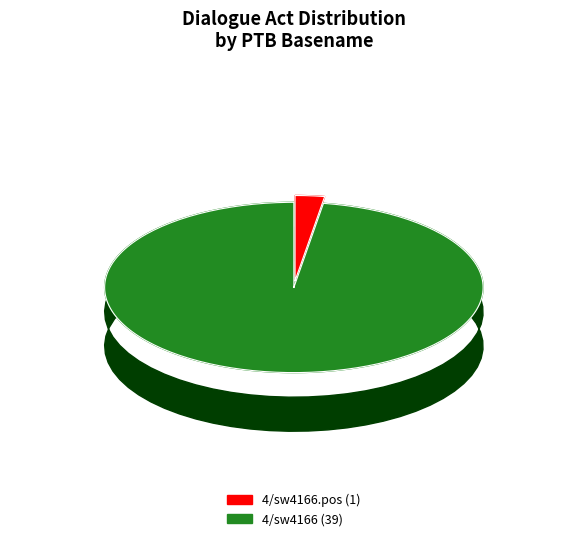

To the nearest percent, what is the difference between the 4/sw4166.pos and 4/sw4166 slice percentages?

95%